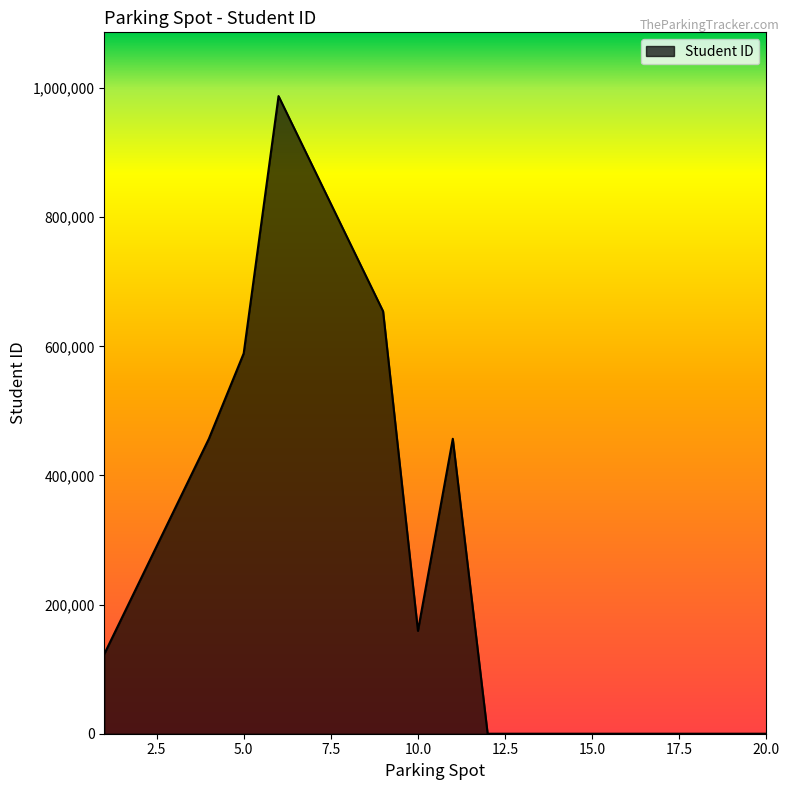

What is the difference between the maximum and minimum values?

987654